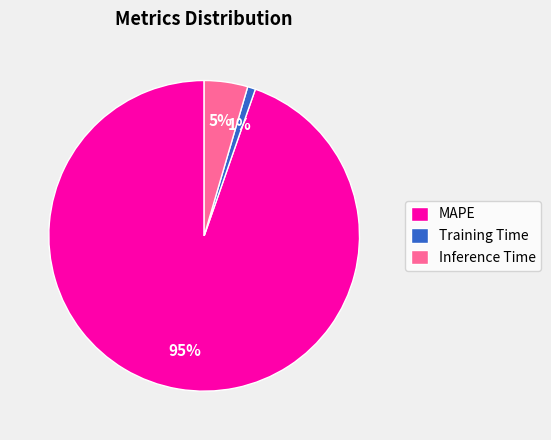

Is it true that Training Time is 15% of the pie?

False